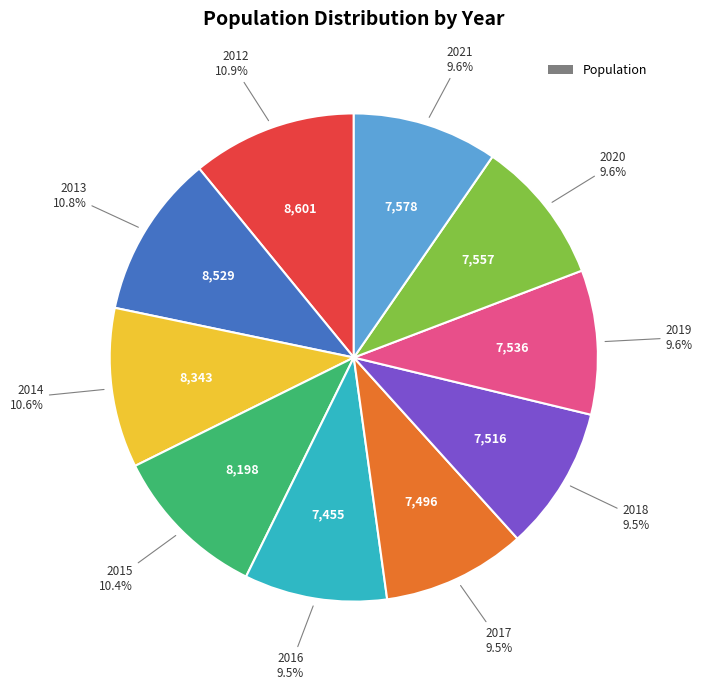

Is there a majority slice in this chart?

No